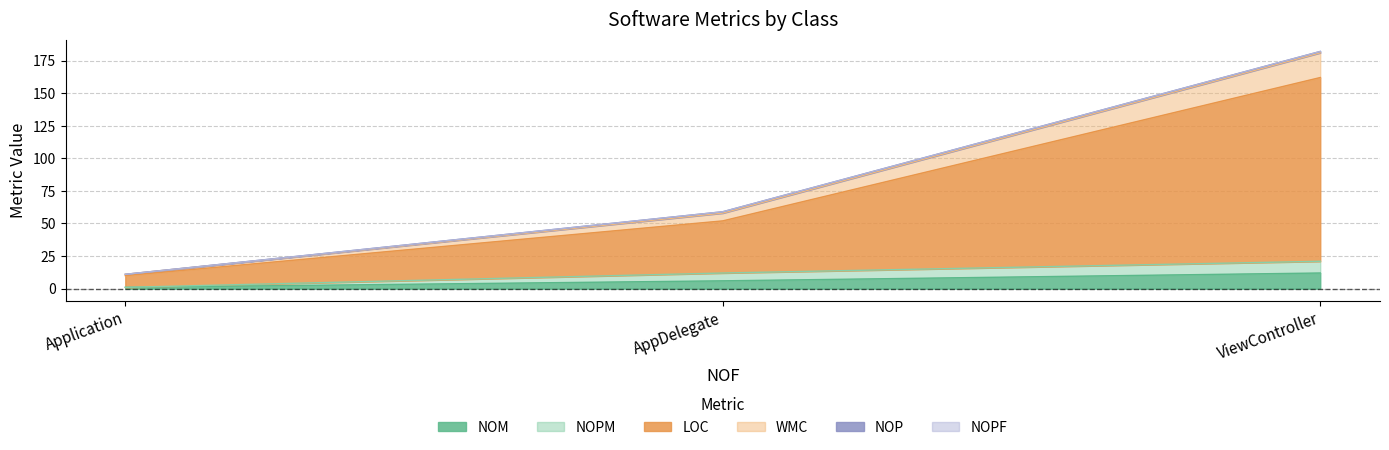

The NOM series shows 12 at ViewController. True or false?

True